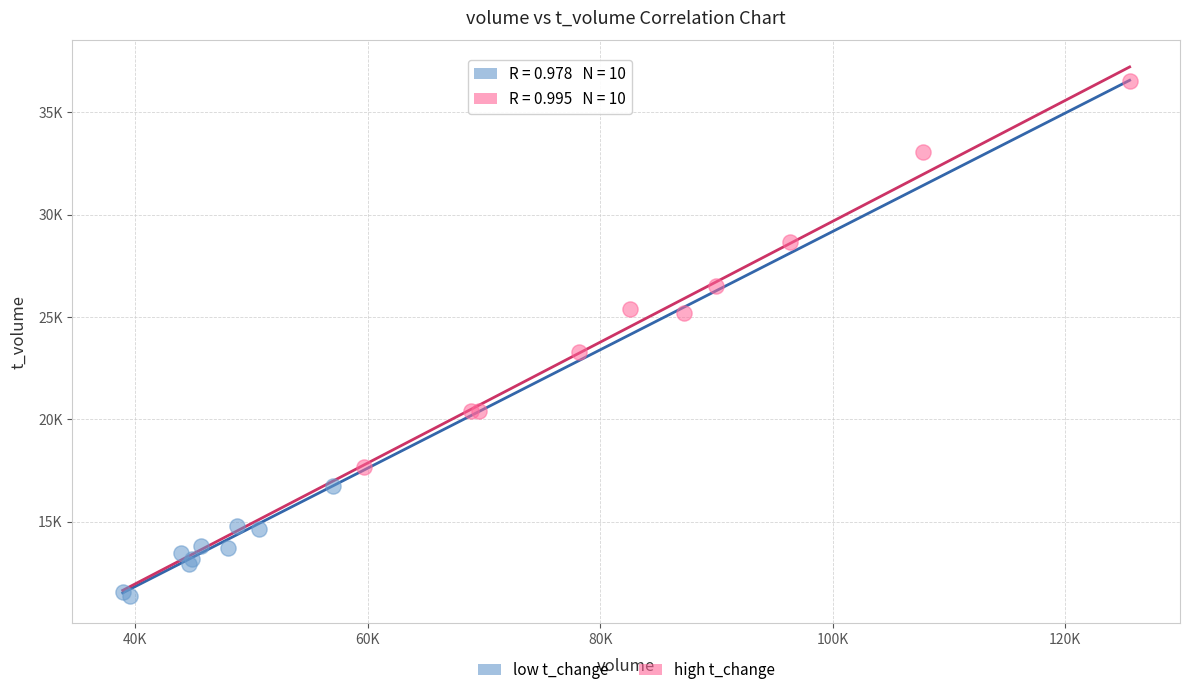

What are all the series names shown in the legend?

low t_change, high t_change